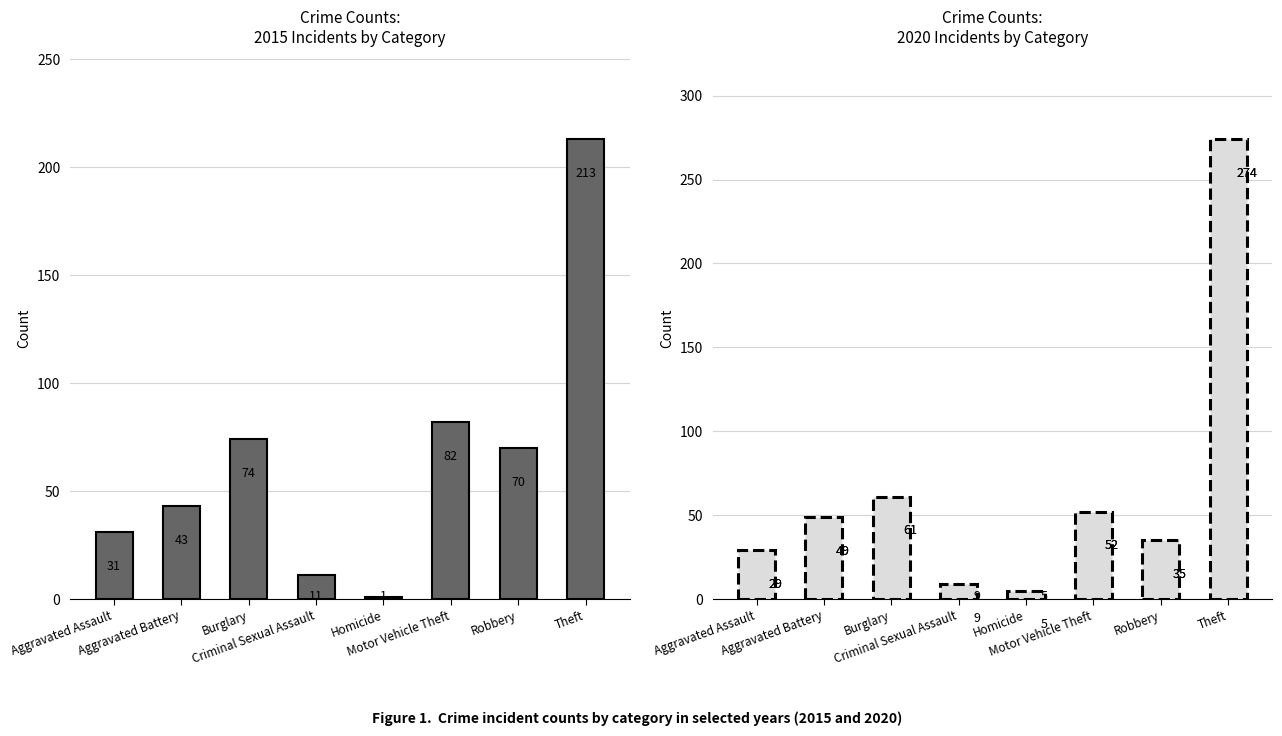

What is the difference between the second highest and minimum values?

81